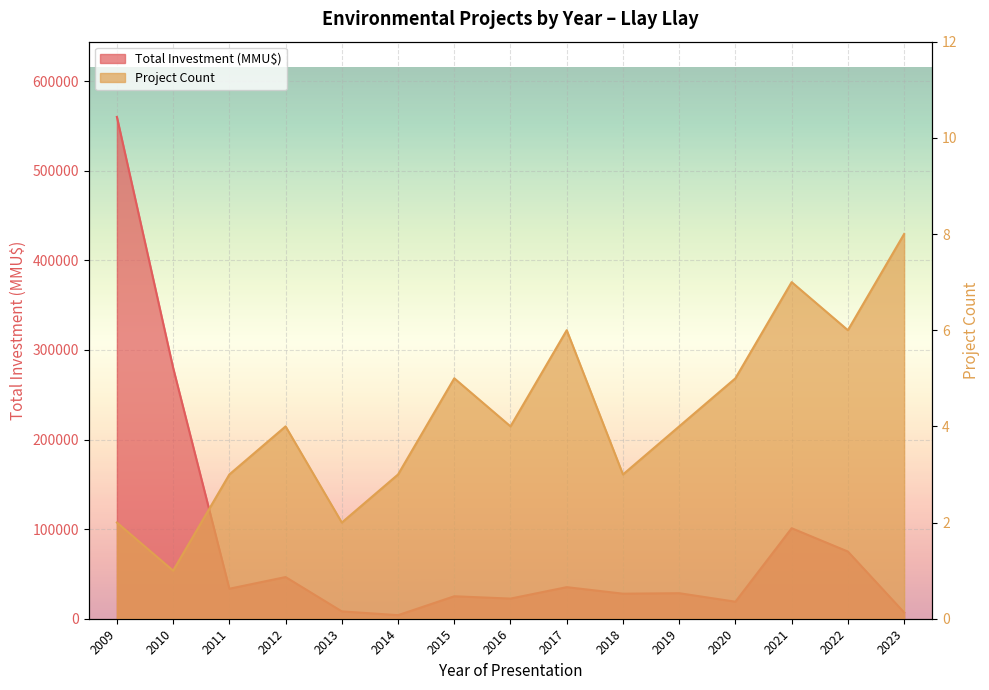

What is the value of the Total Investment (MMU$) point at the 5th from the left?

8200